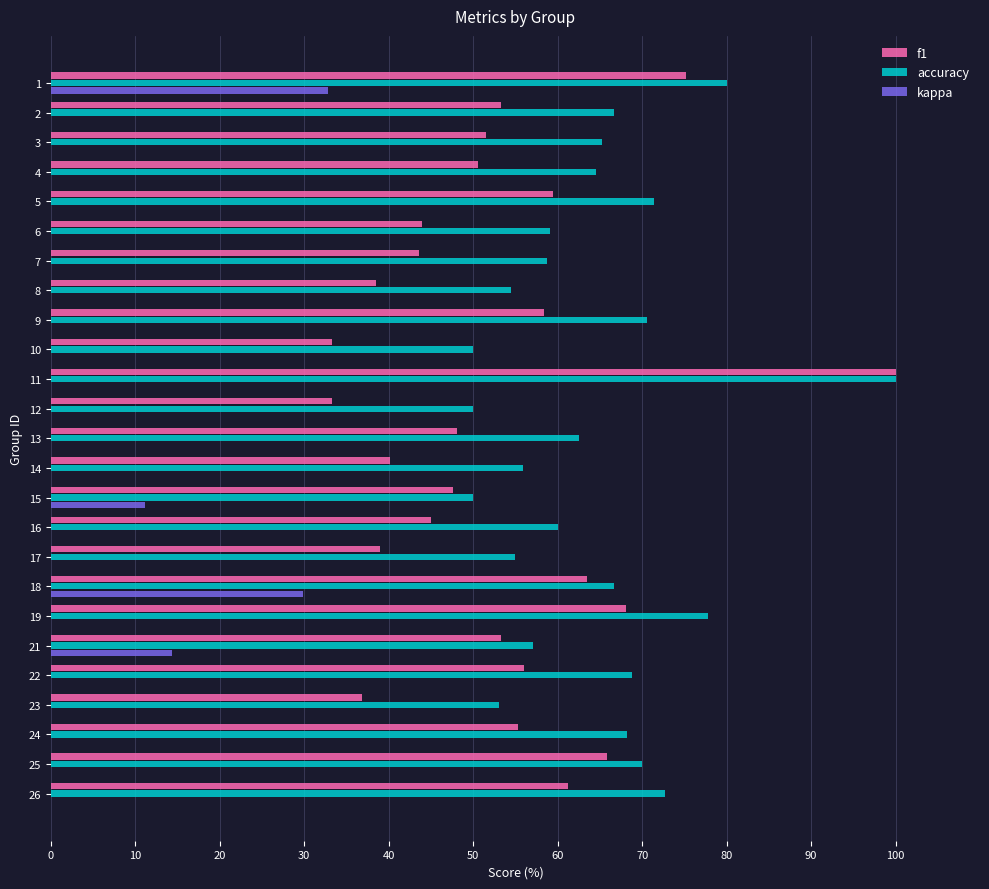

What are all the series names shown in the legend?

f1, accuracy, kappa